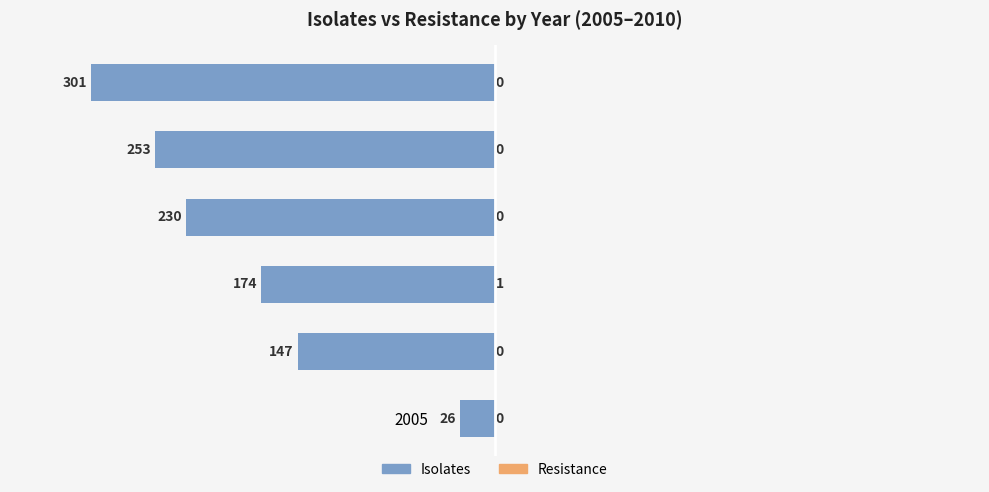

At how many categories does at least one series exceed -27?

6